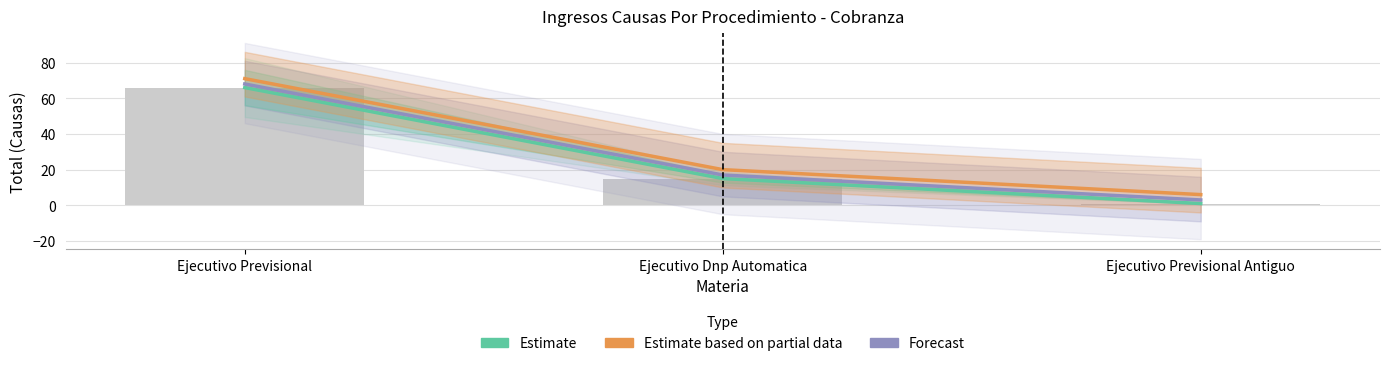

Are the bars grouped side by side (vs. stacked)?

Yes